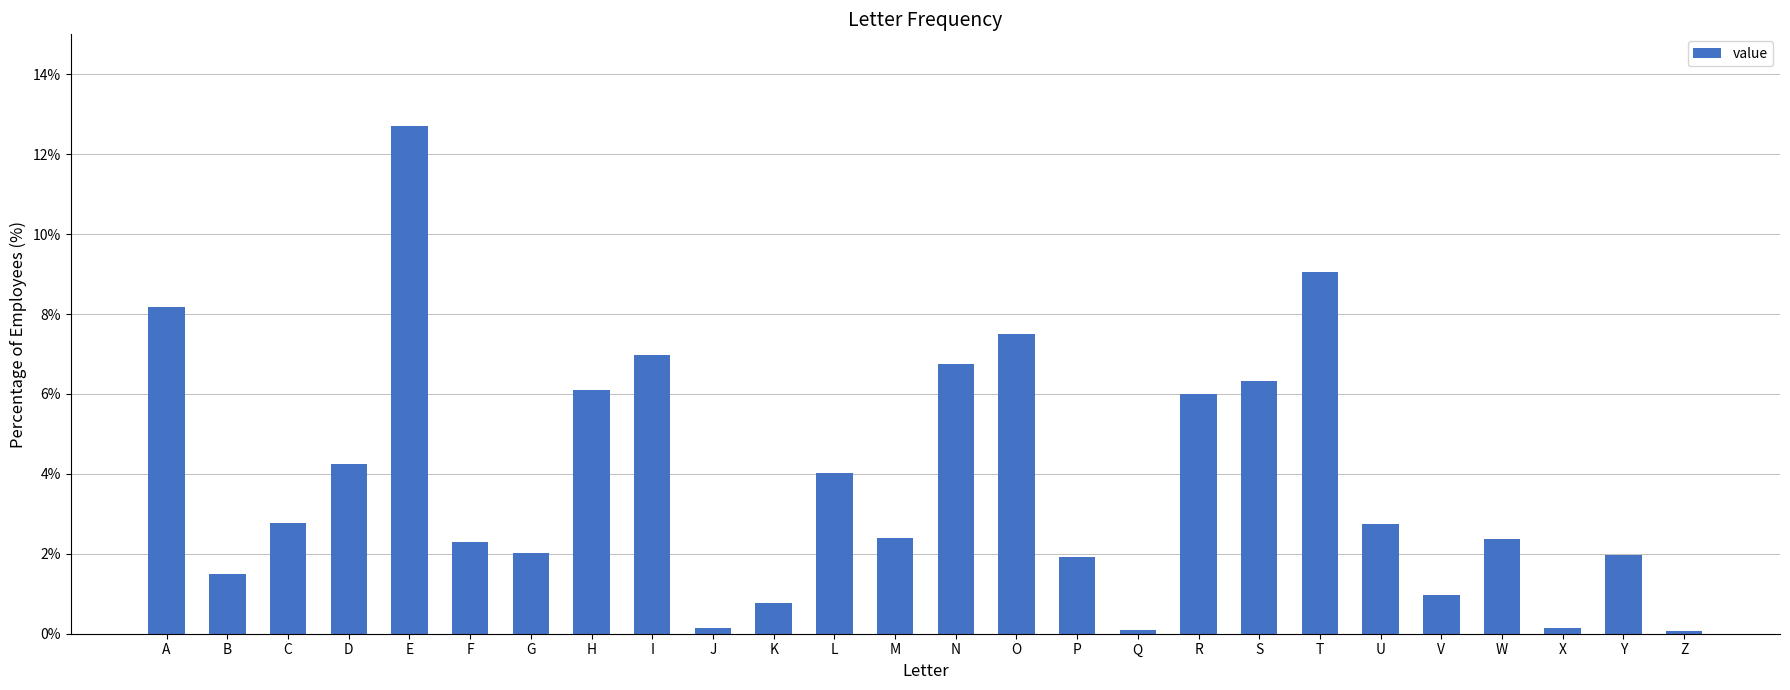

List the labels in order of value, smallest first.

Z, Q, X, J, K, V, B, P, Y, G, F, W, M, U, C, L, D, R, H, S, N, I, O, A, T, E